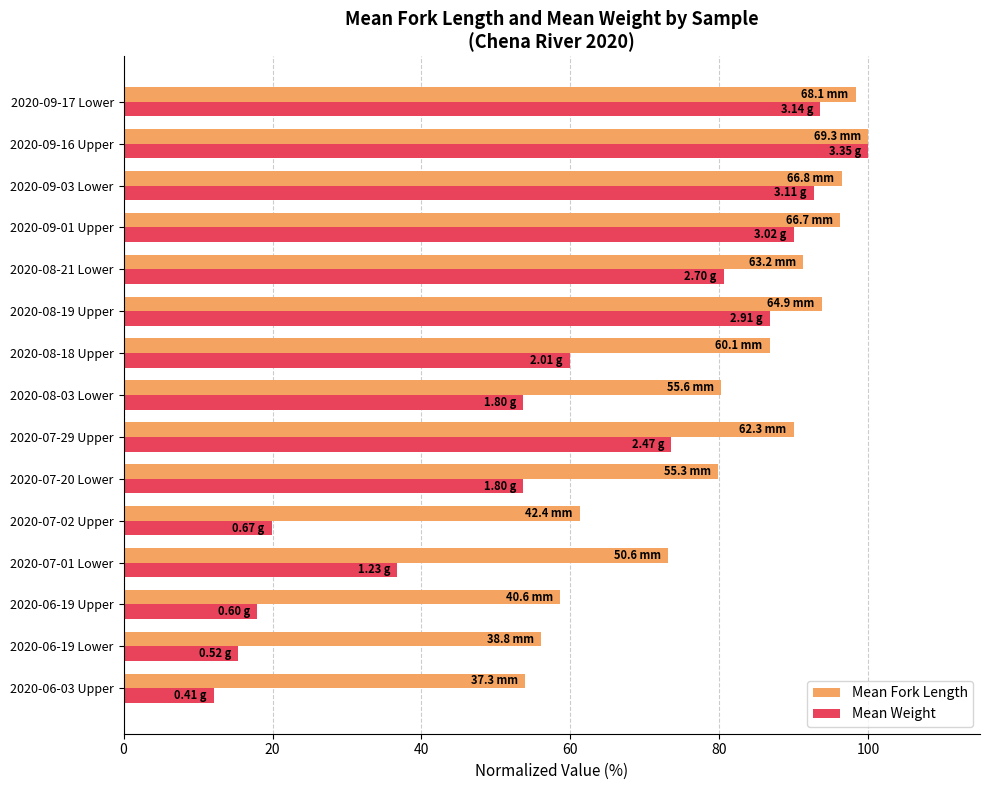

Which series has the widest spread of values?

Mean Weight